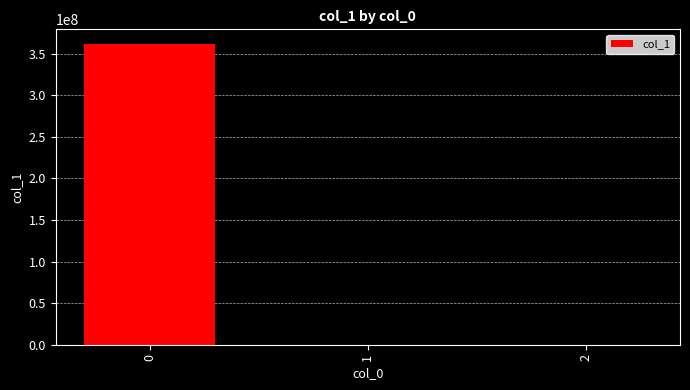

The value at 0 is 361178436.0. True or false?

True